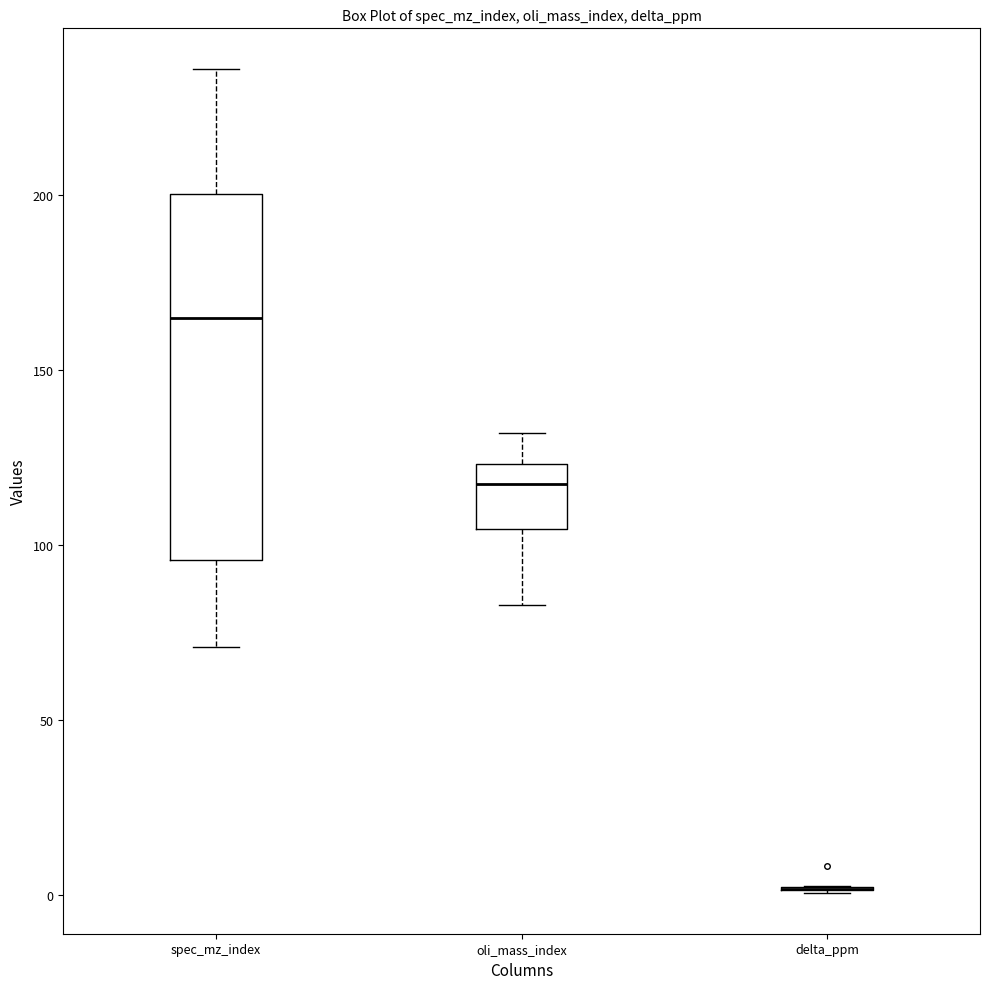

Where does the upper whisker of the box for oli_mass_index end on the y-axis? The values are not printed on the chart, so give them approximately, as read against the axis.

130